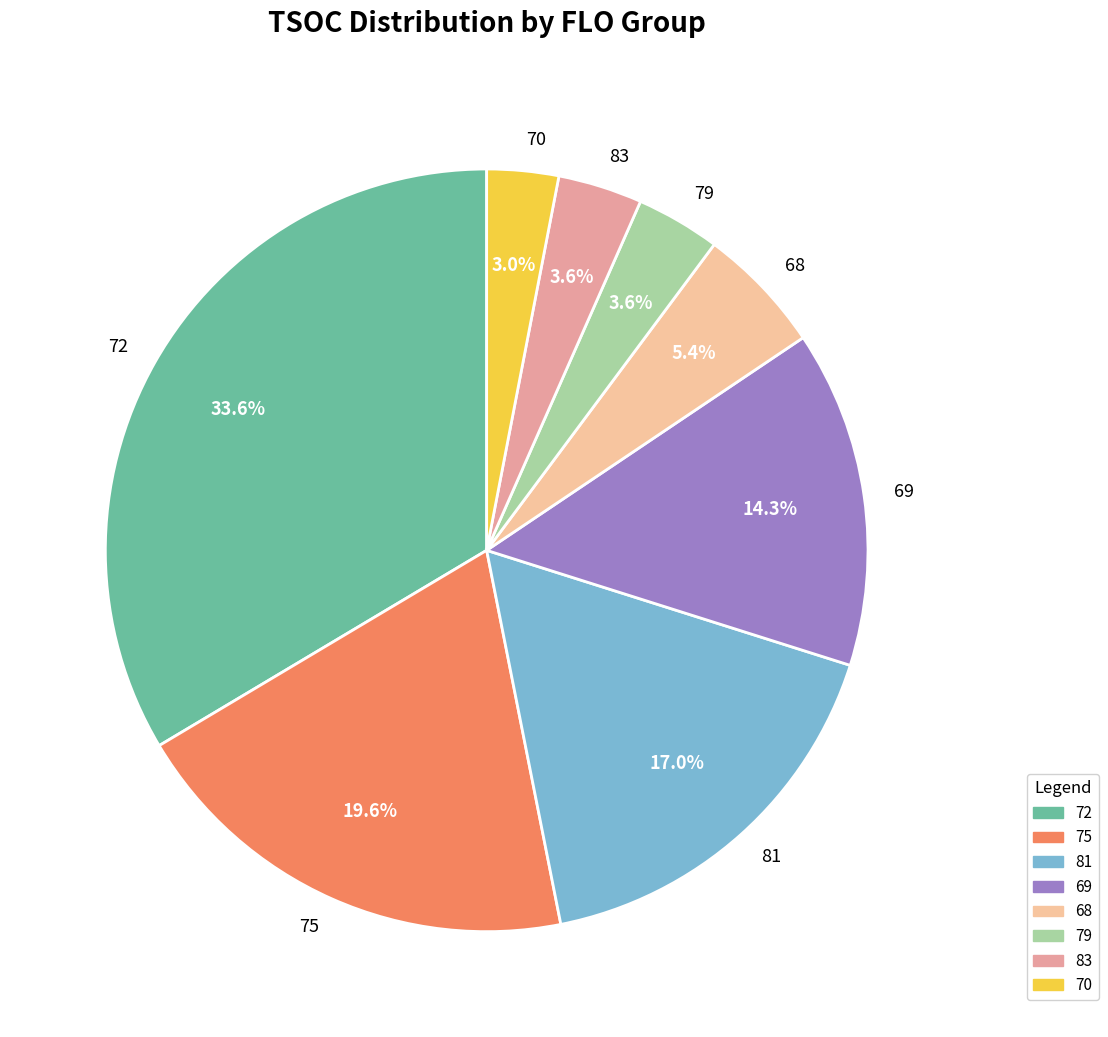

To the nearest percent, what percentage of the pie is 75?

20%